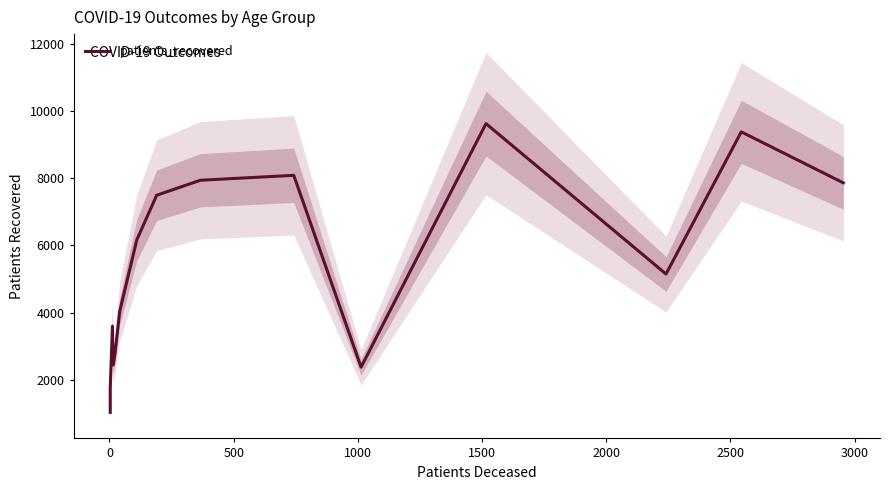

How many data points are less than 5149?

8